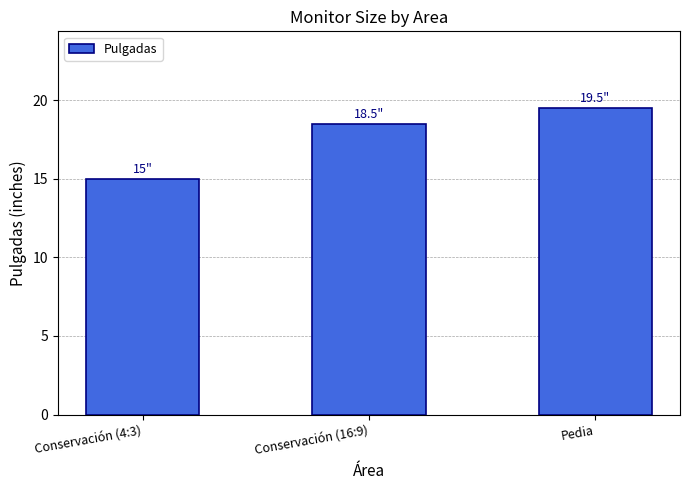

What is the sum of the values at Conservación (16:9) and Pedia?

38.0